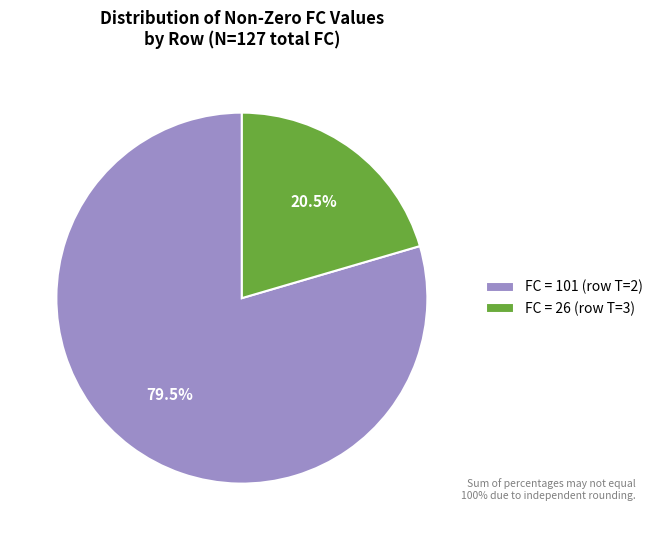

Which has a higher value, FC = 26 (row T=3) or FC = 101 (row T=2)?

FC = 101 (row T=2)